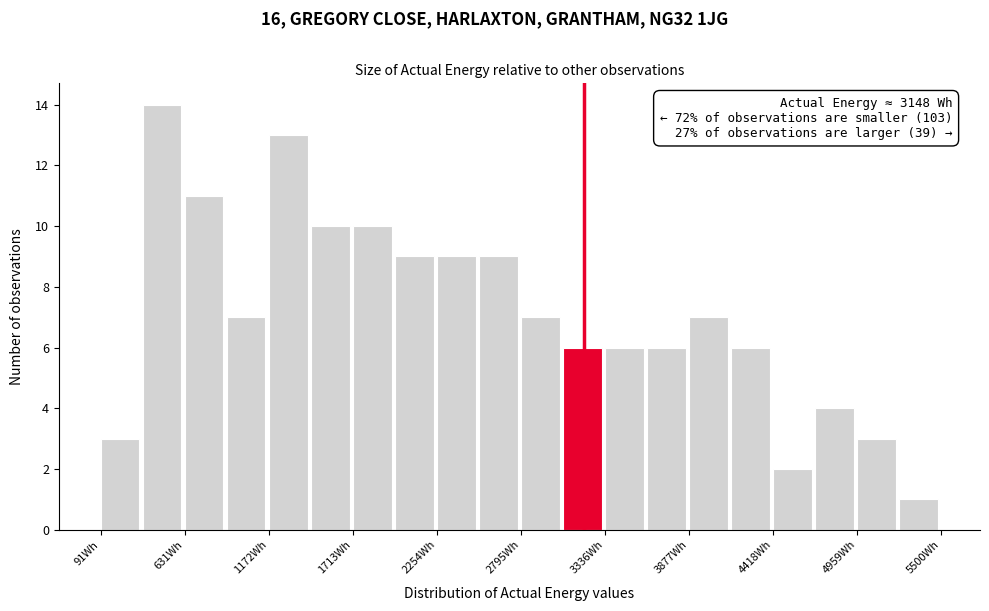

Read against the x-axis, roughly where is the centre of the tallest bar?

500